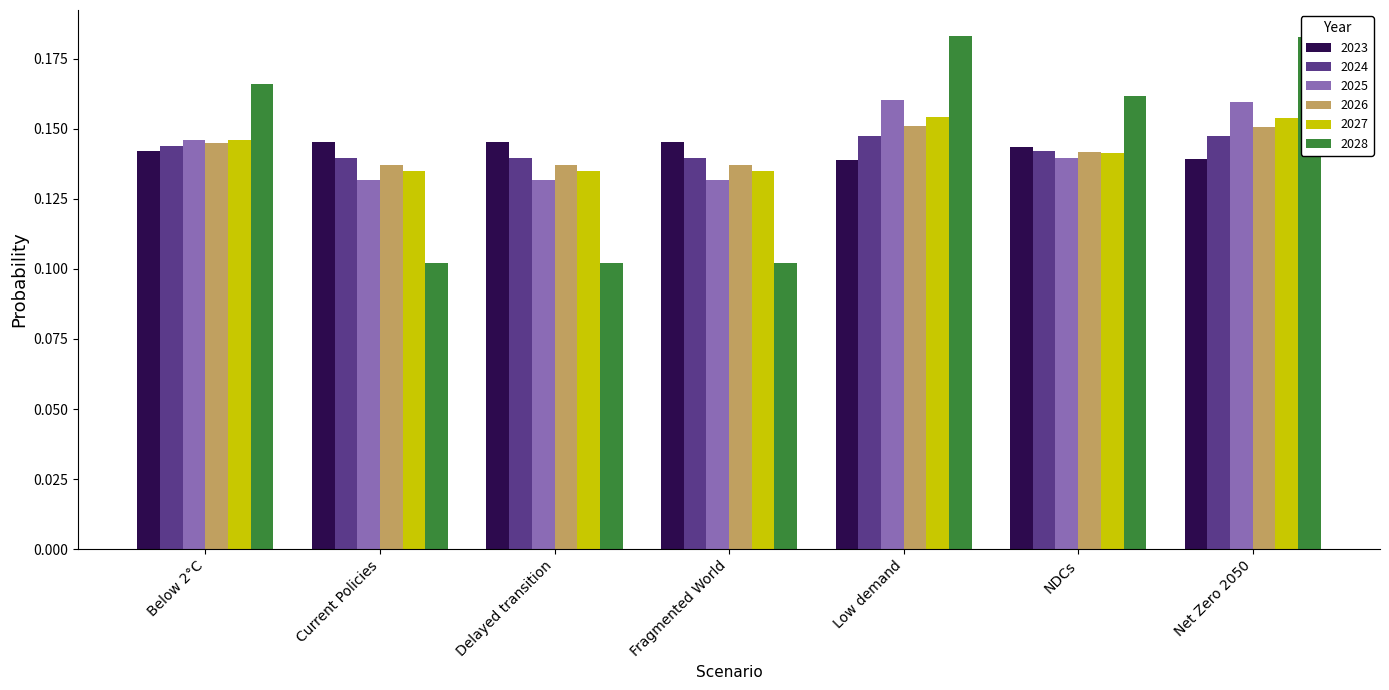

What are all the series names shown in the legend?

2023, 2024, 2025, 2026, 2027, 2028